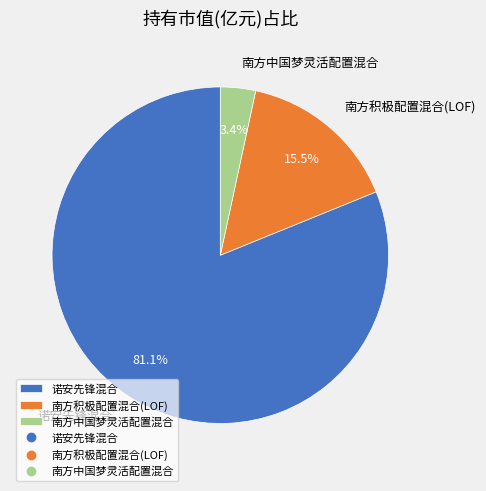

Does any single category account for the majority?

Yes